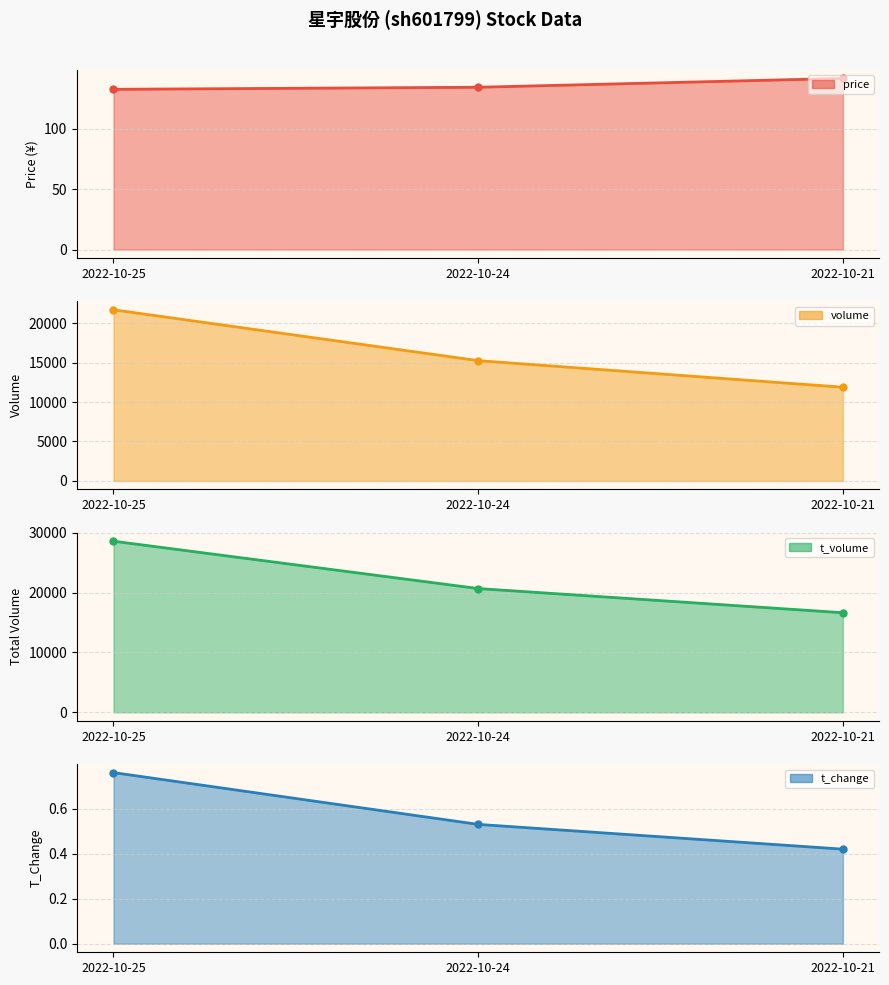

How many values in the price series are below 134?

1